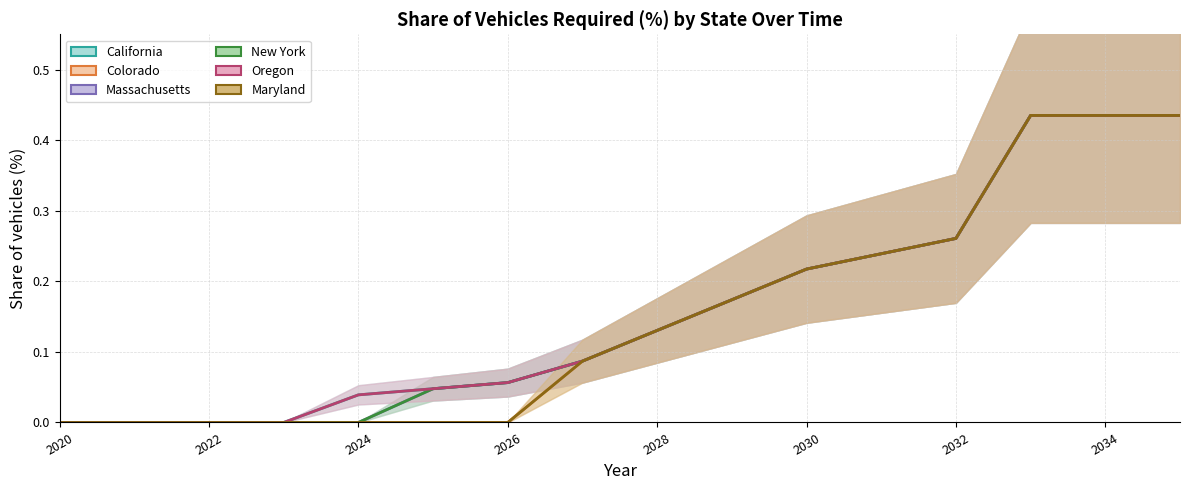

At how many categories does at least one series exceed 0?

12